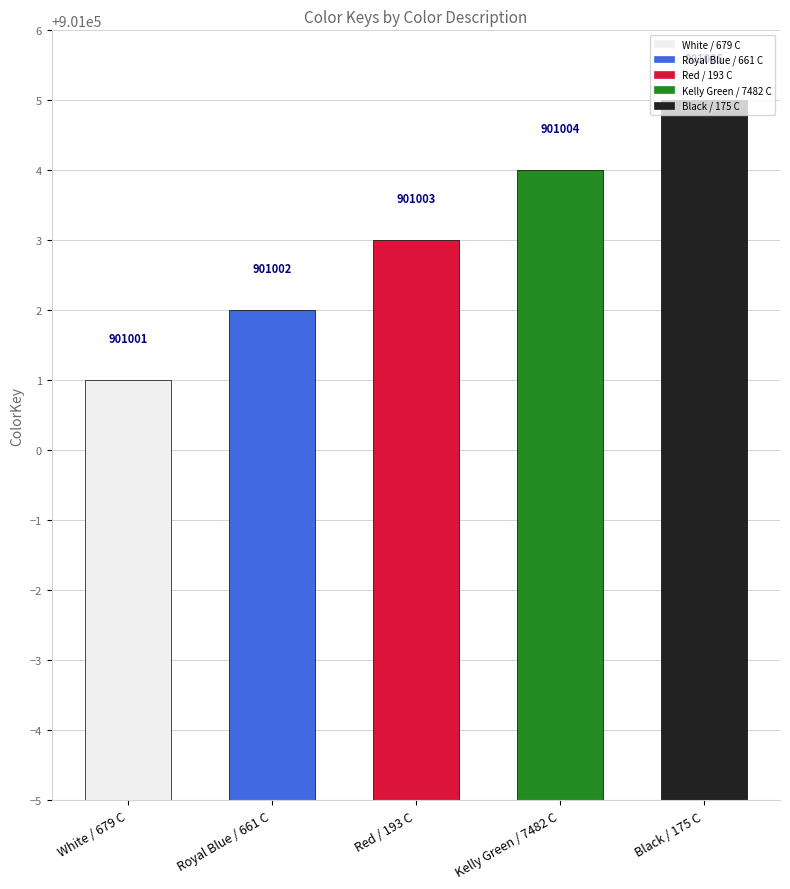

Reading left to right, transcribe all the data shown in this chart.

901001	901002	901003	901004	901005